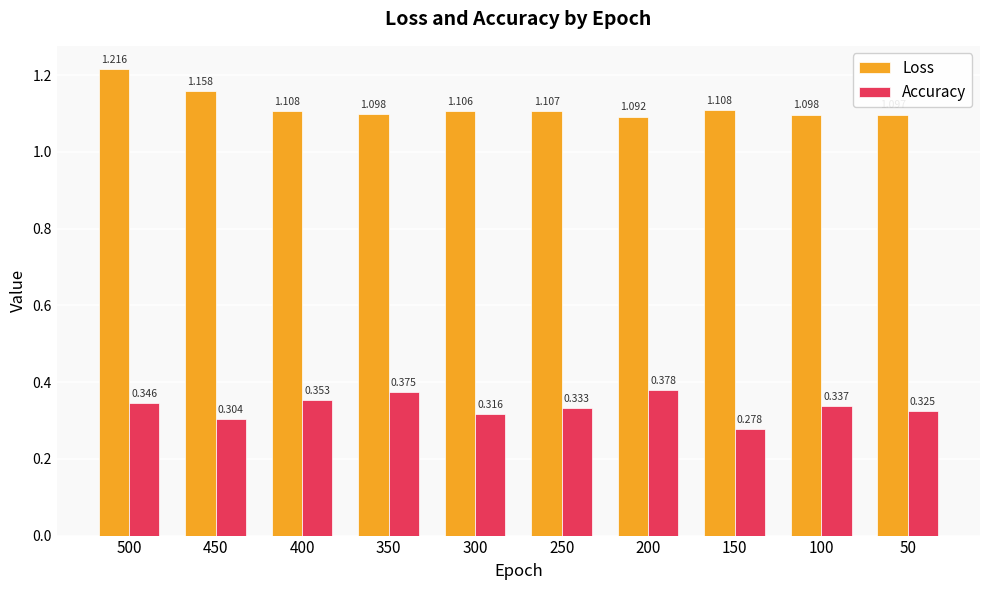

Is the value of Accuracy at 450 greater than the value of Loss at 150?

No